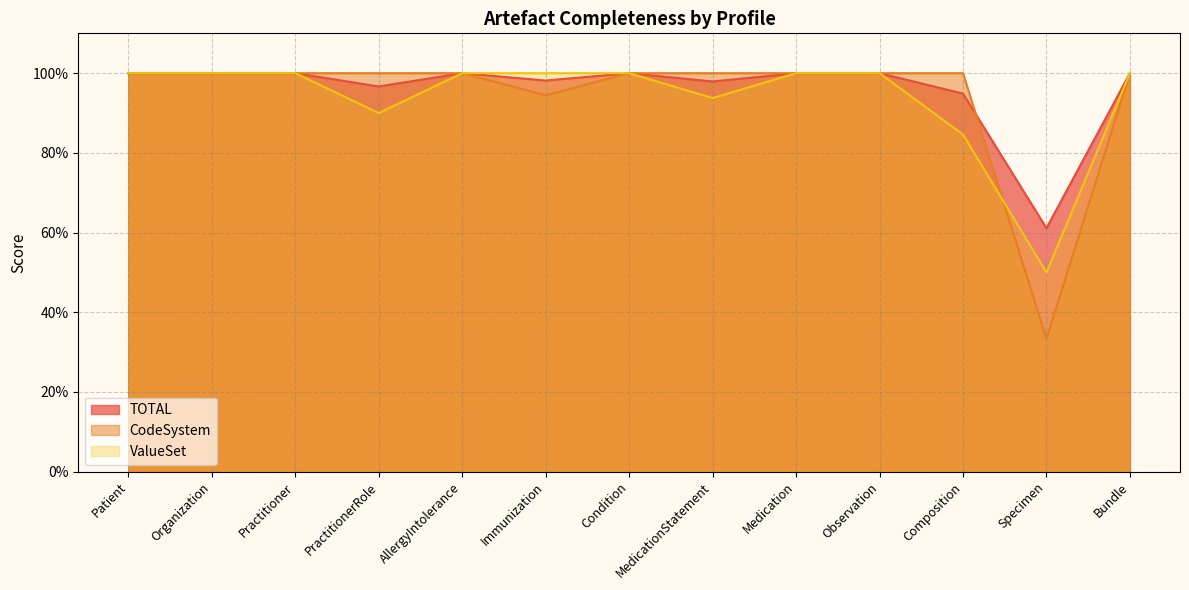

Rank the series by their average value, from lowest to highest.

ValueSet, CodeSystem, TOTAL